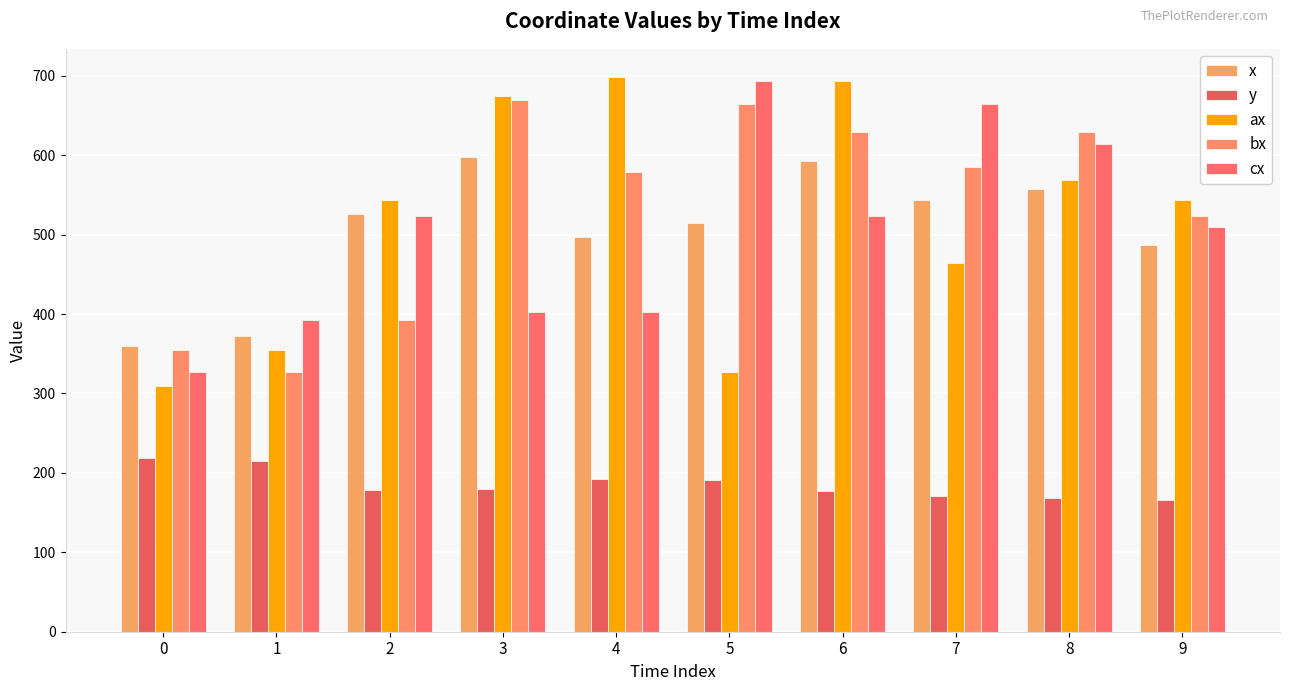

What are all the series names shown in the legend?

x, y, ax, bx, cx